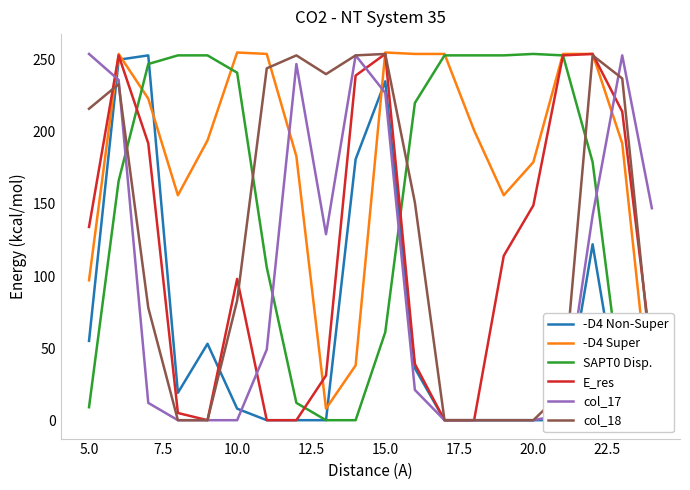

The col_17 series shows 151 at 20.0. True or false?

False